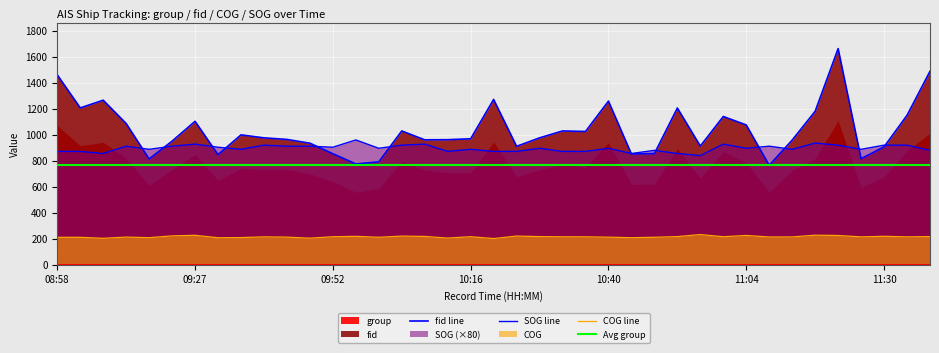

What is the sum of all SOG line values?

34944.0